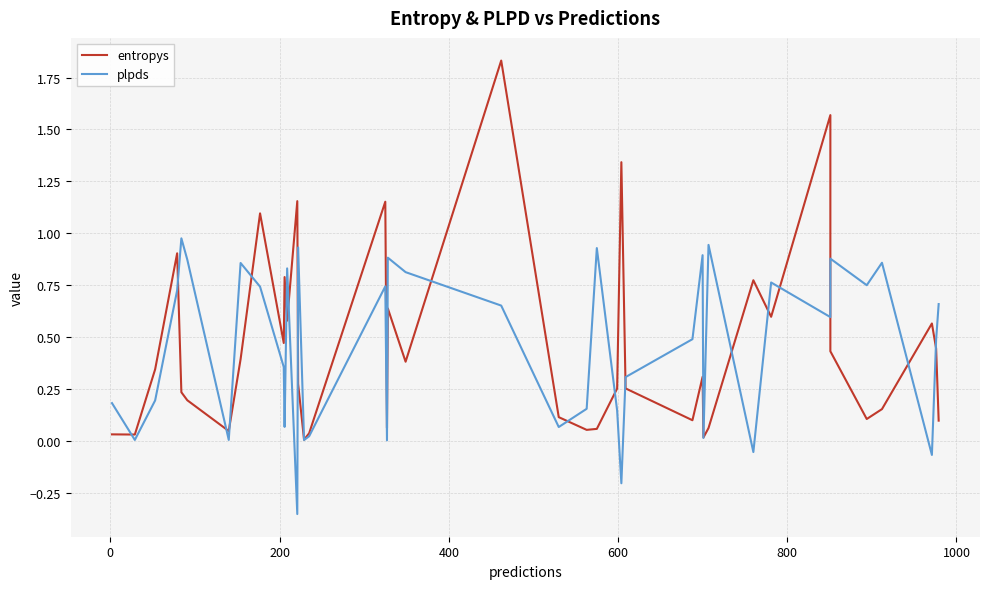

Is it true that entropys equals 0.1 at 17?

False